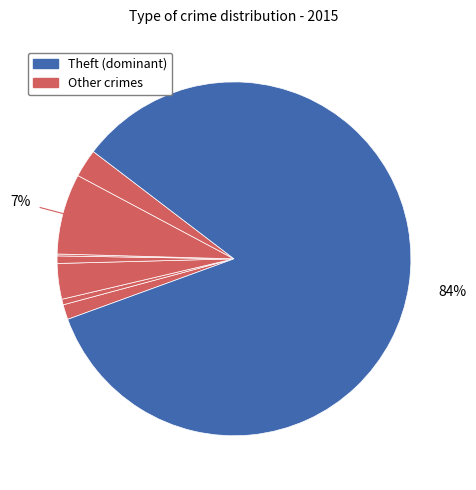

Count the number of slices in the pie.

8